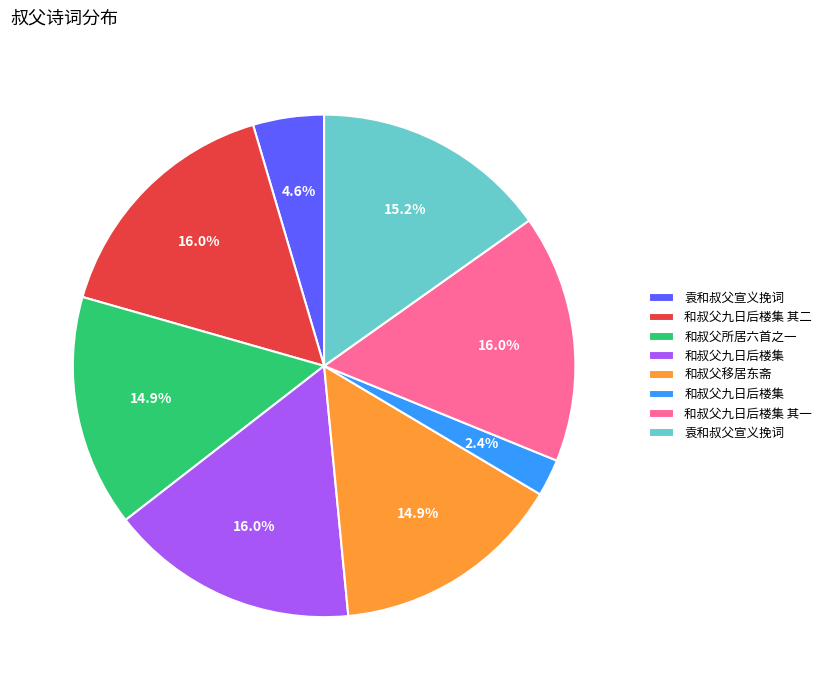

Is there any slice that represents more than half of the pie?

No